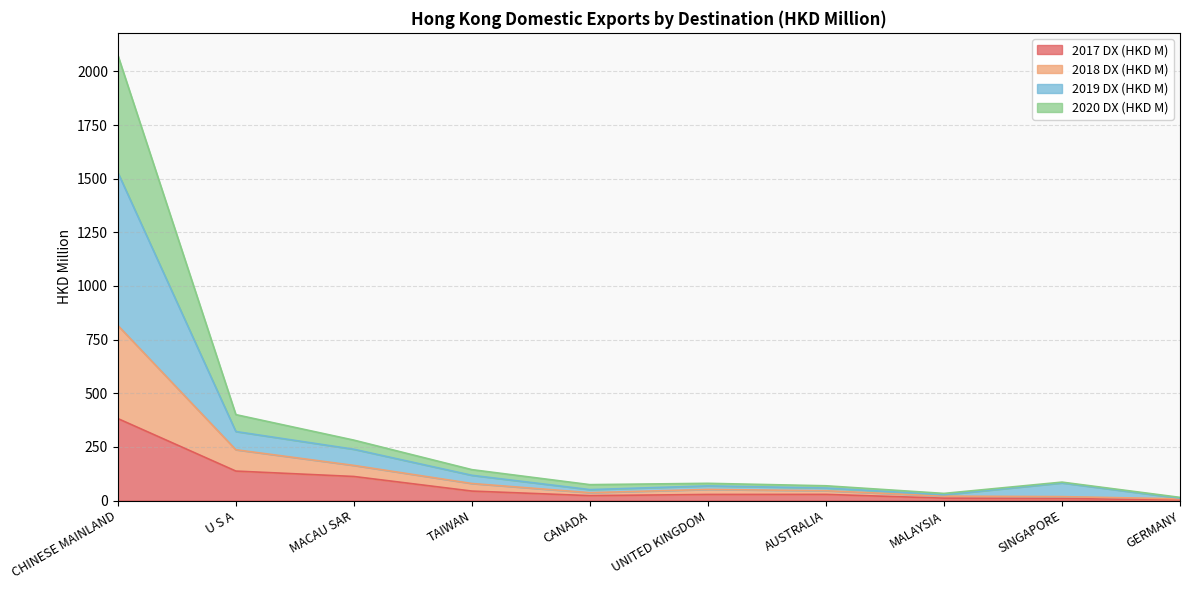

True or false: 2019 DX (HKD M) and 2018 DX (HKD M) cross at least once.

False